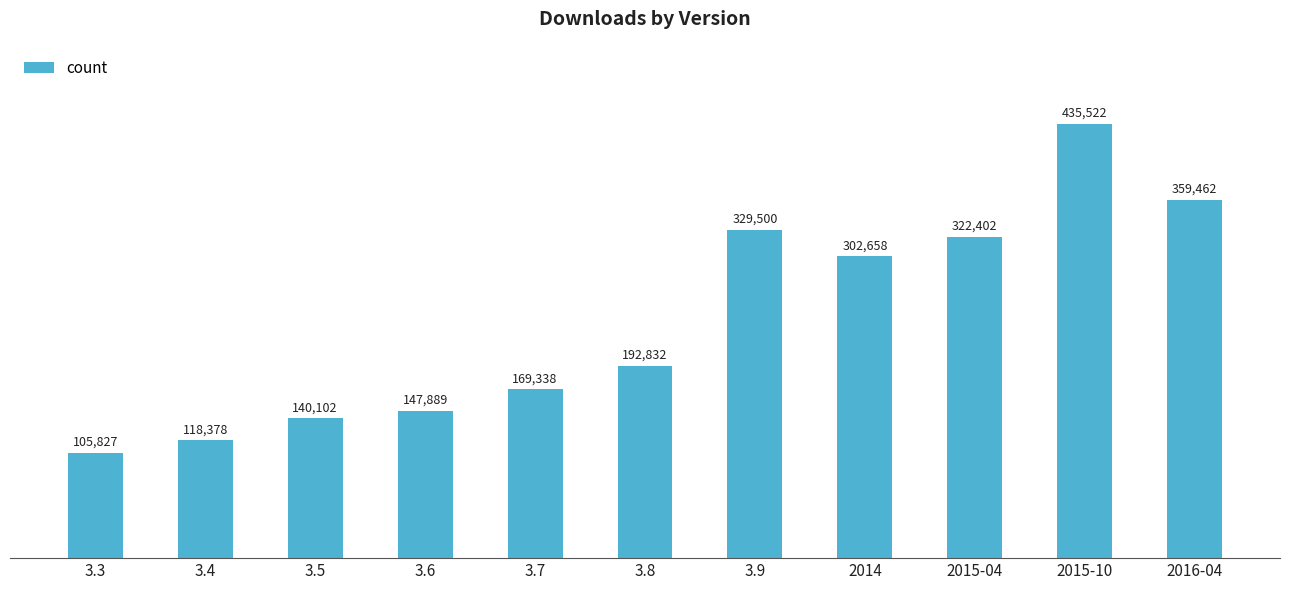

What is the approximate value at 3.9?

329500